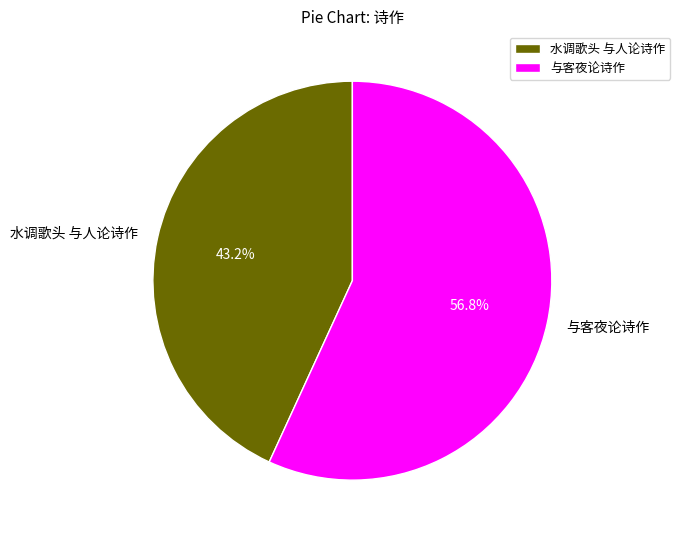

How many segments does this pie chart have?

2